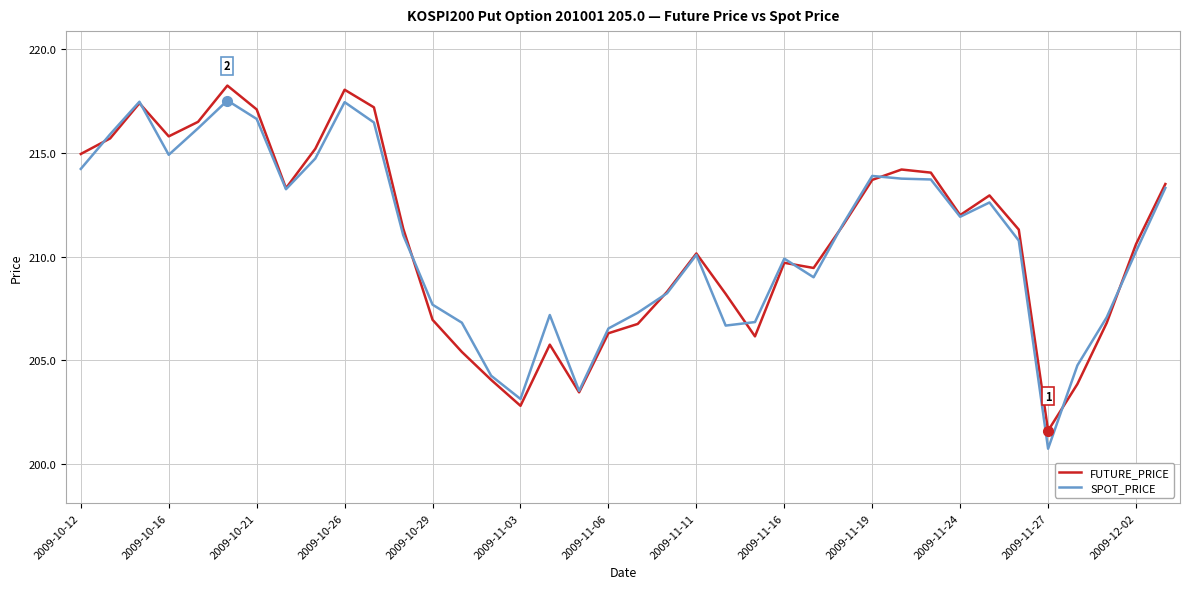

Which series has the largest range (max minus min)?

SPOT_PRICE